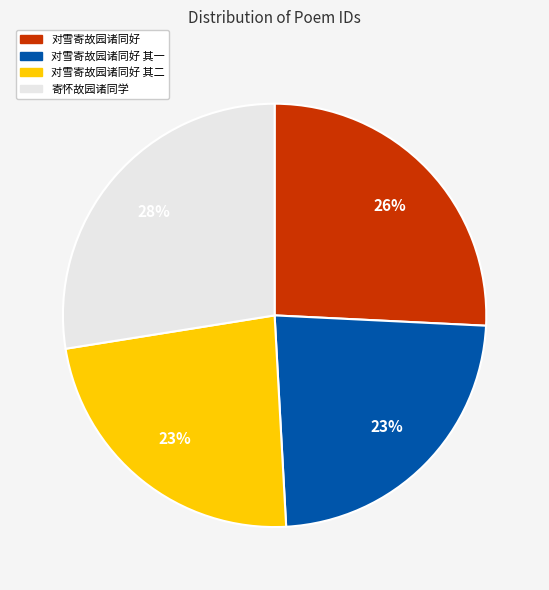

To the nearest percent, what is the average slice percentage?

25%